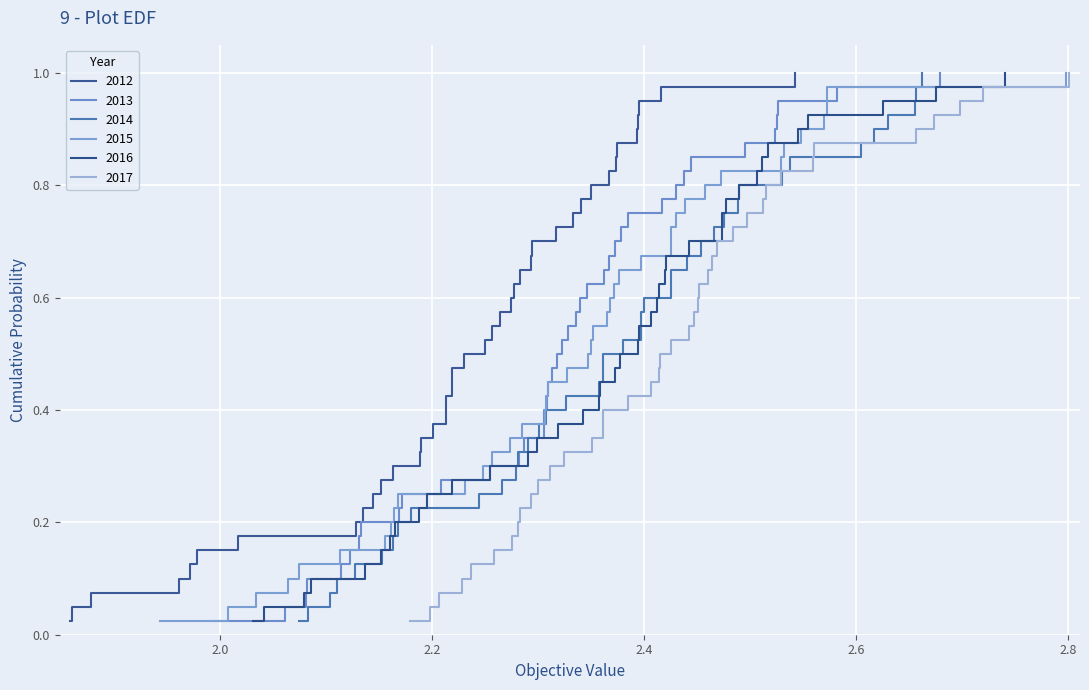

In 2014, how many points are lower than both neighbors (excluding endpoints)?

13